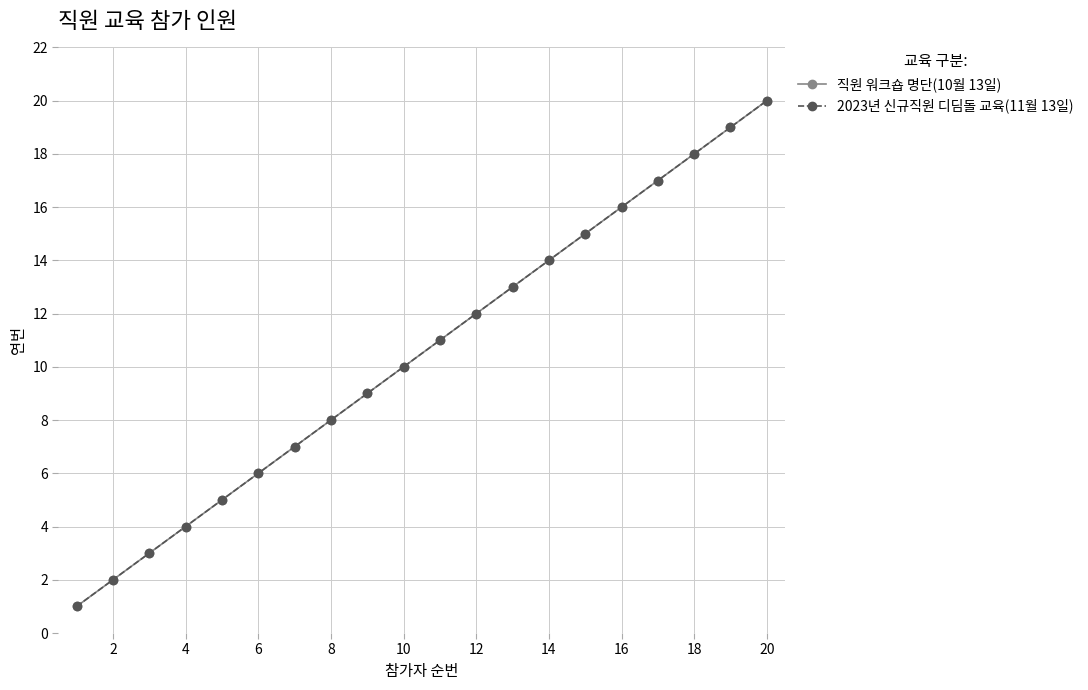

Reading left to right, extract all data points from this chart.

직원 워크숍 명단(10월 13일): 1	2	3	4	5	6	7	8	9	10	11	12	13	14	15	16	17	18	19	20
2023년 신규직원 디딤돌 교육(11월 13일): 1	2	3	4	5	6	7	8	9	10	11	12	13	14	15	16	17	18	19	20